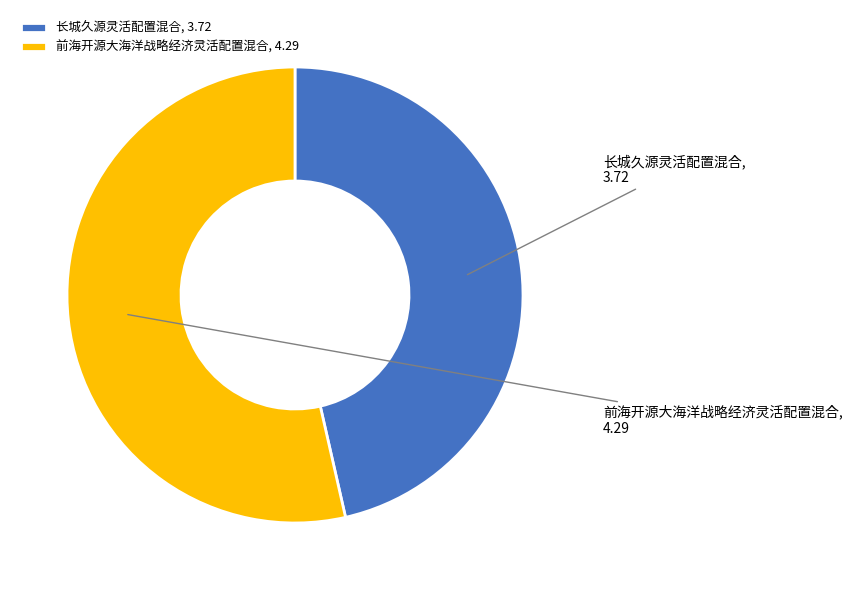

Does 长城久源灵活配置混合 account for over 50% of the chart?

No